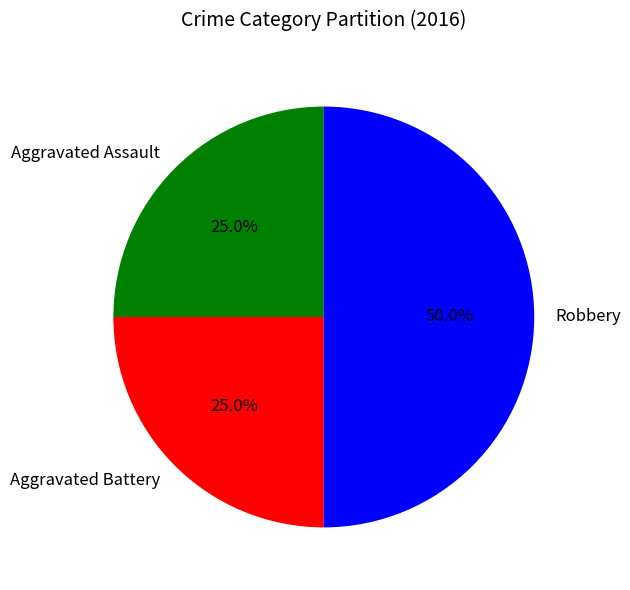

Does Aggravated Battery account for over 50% of the chart?

No